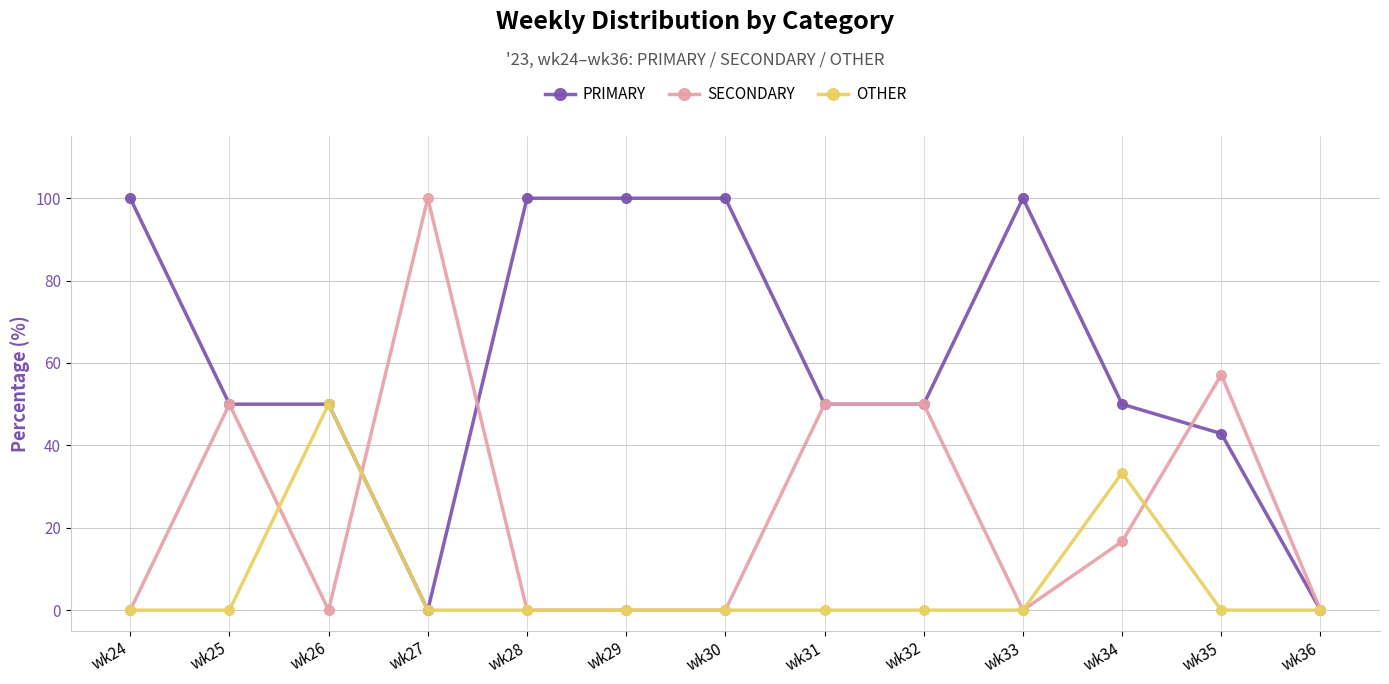

What is the difference between the PRIMARY values at wk36 and wk32?

50.0